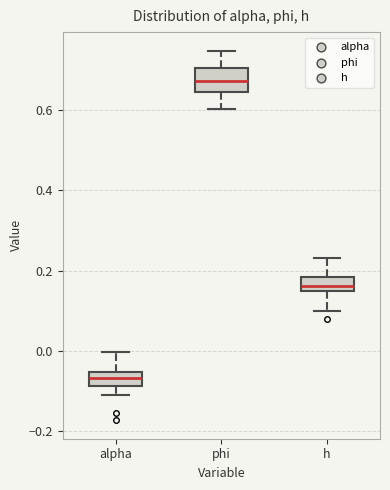

Which box's median line is the highest?

phi